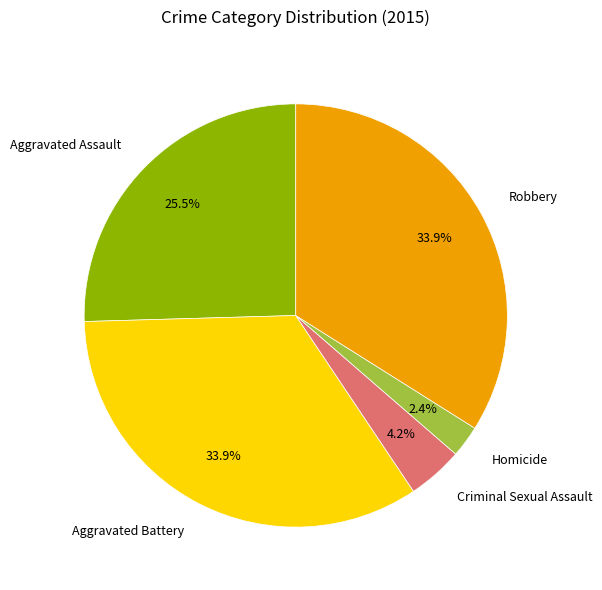

Is there any slice that represents more than half of the pie?

No